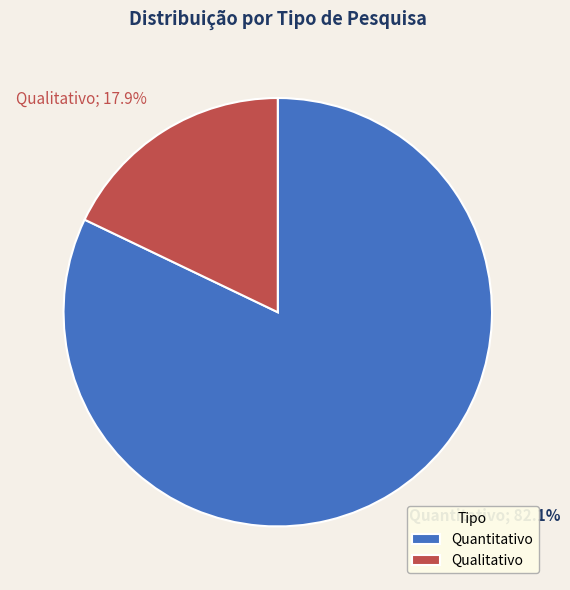

To the nearest percent, what portion does Qualitativo represent?

18%